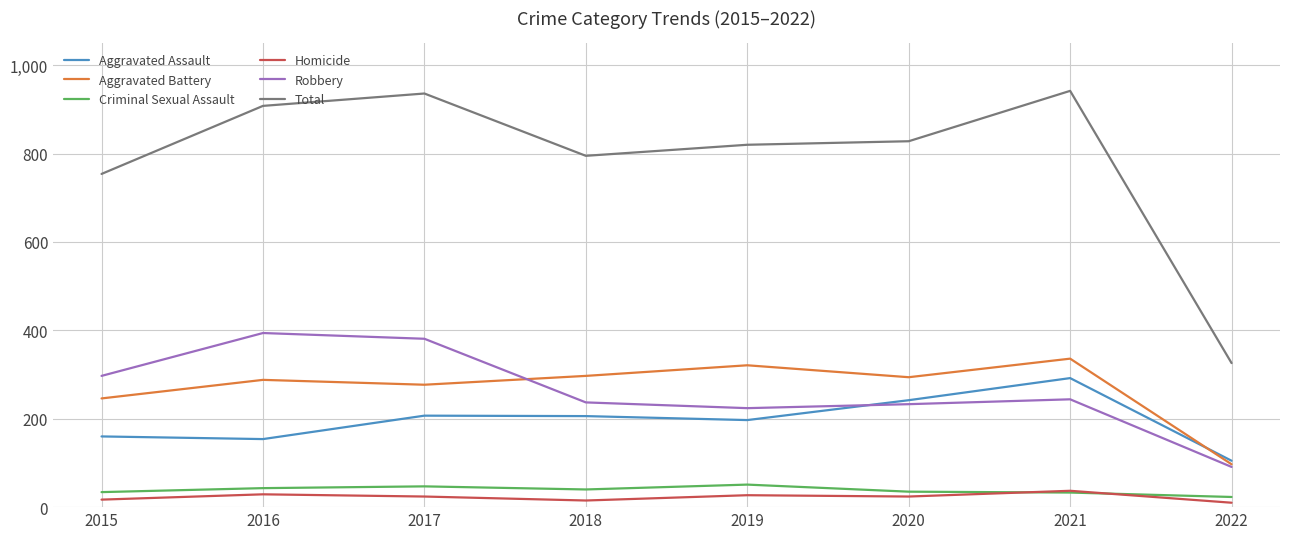

What is the average value of the Total series?

789